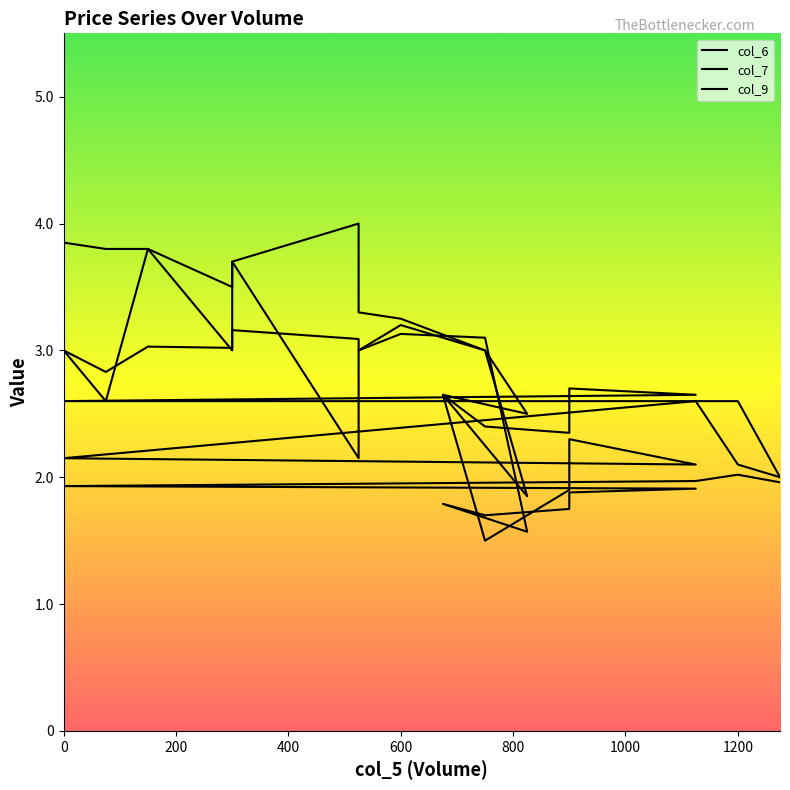

What is the label of the 19th point from the right?

75